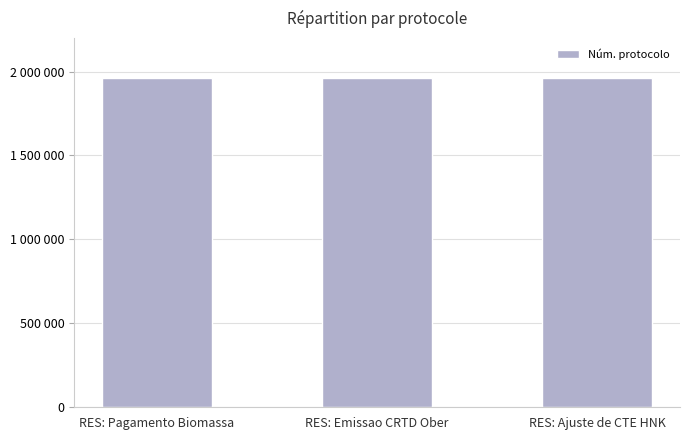

Where does the data first go above 1963343?

RES: Emissao CRTD Ober